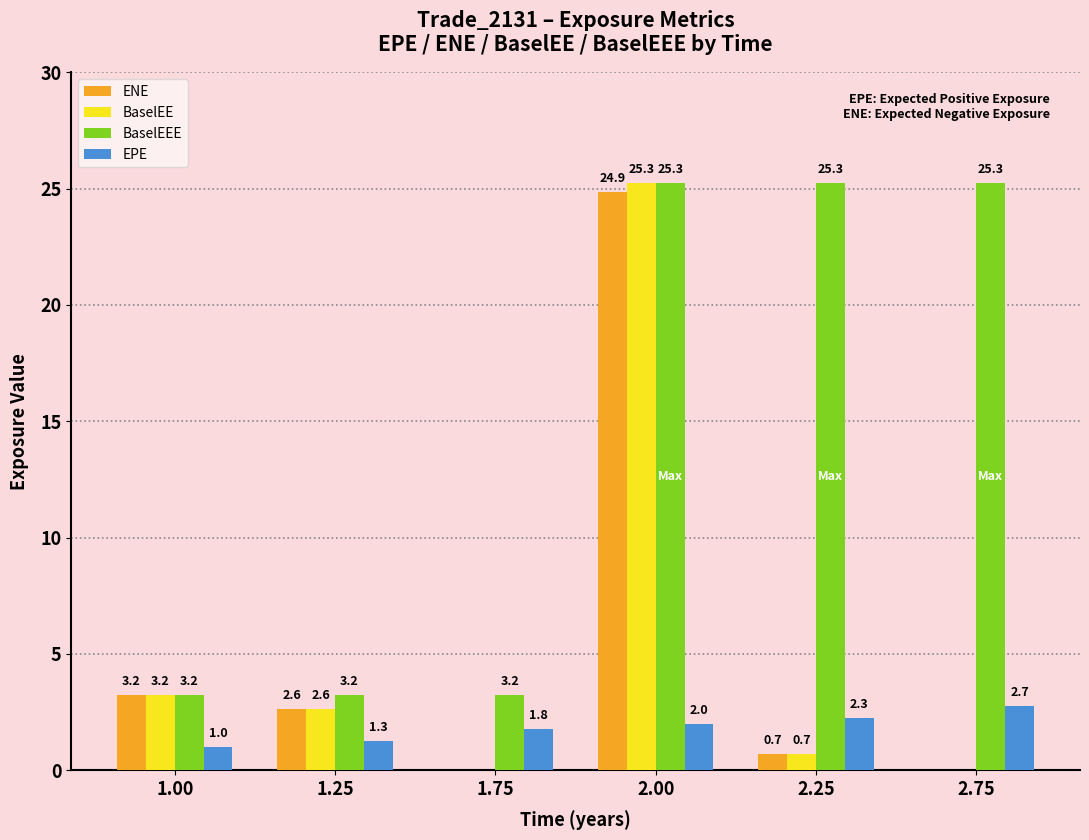

Between 1.75 and 2.75, which series saw the biggest shift?

BaselEEE